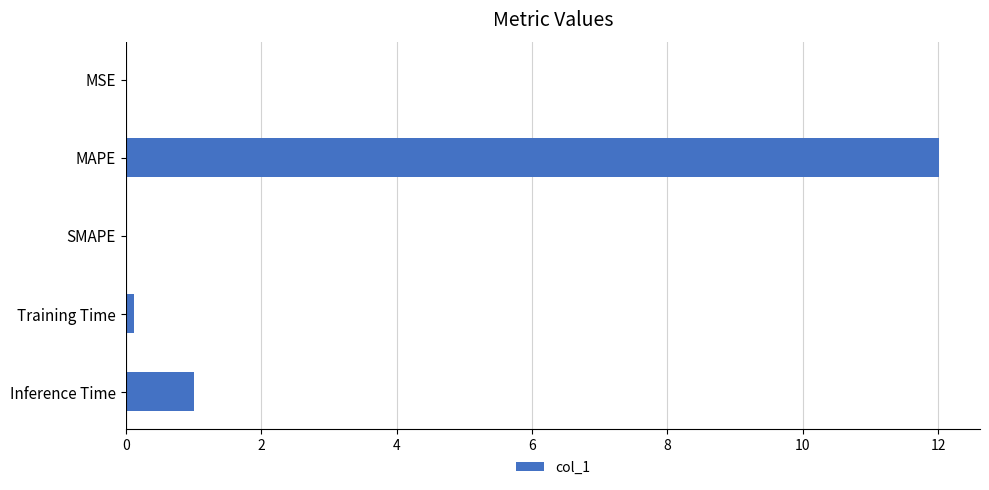

Which has a higher value, MAPE or Inference Time?

MAPE